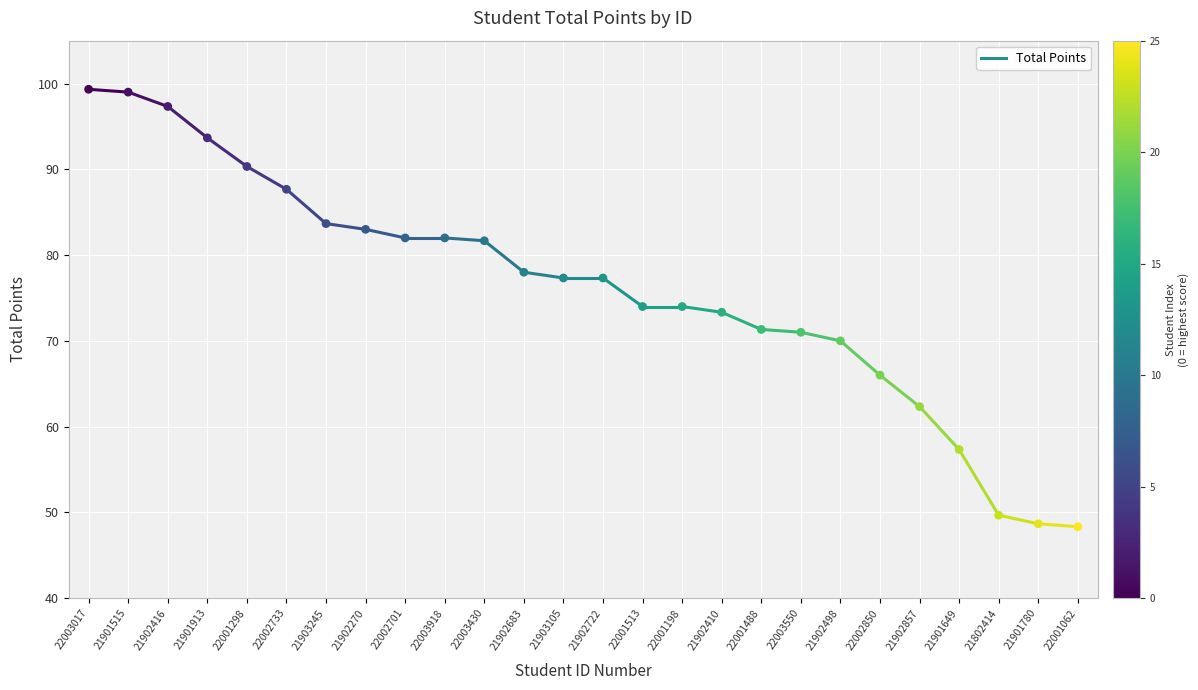

What is the range of Y values (max minus min)?

51.0